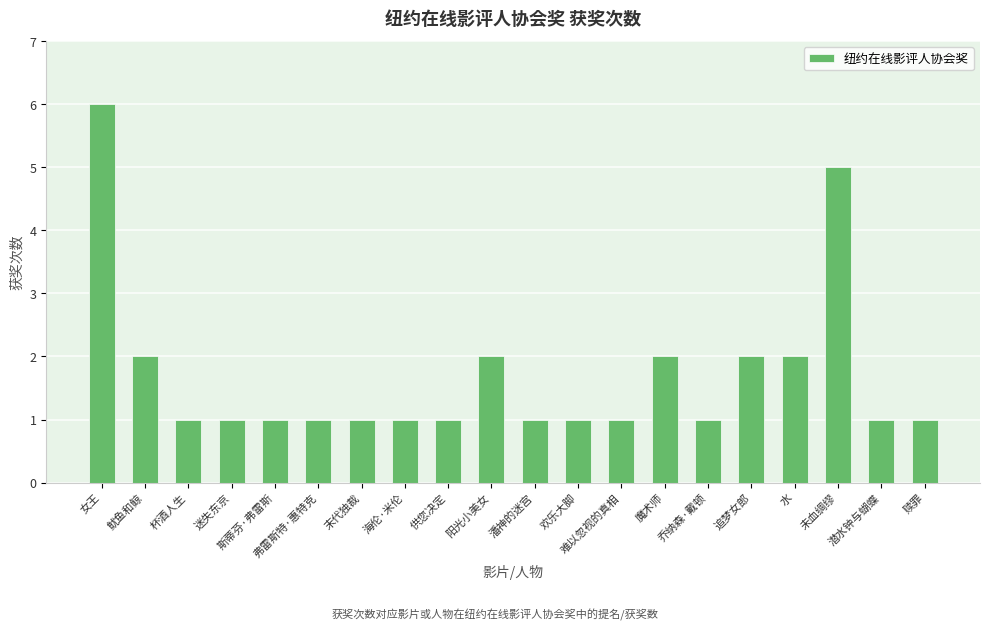

What is the approximate value at 潘神的迷宫?

1